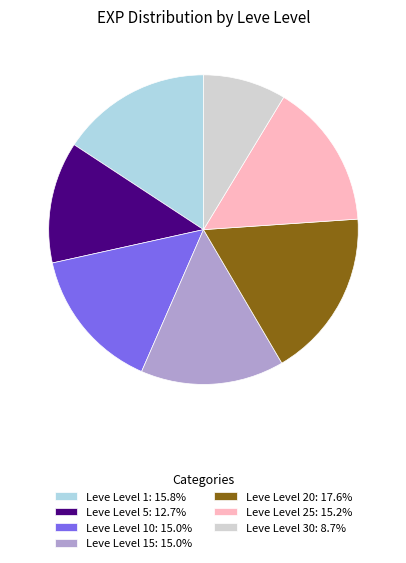

What is the ratio of the value at Leve Level 1: 15.8% to the value at Leve Level 5: 12.7%?

1.2